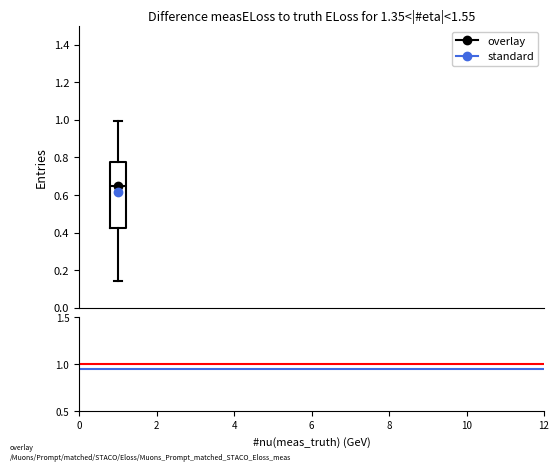

Transcribe this box plot: give where the median line is, the range the box spans, and where the two whiskers end, as read against the y-axis. The values are not printed on the chart, so give them approximately, as read against the axis.

median 0.64, box 0.42 to 0.78, whiskers 0.14 to 1.00